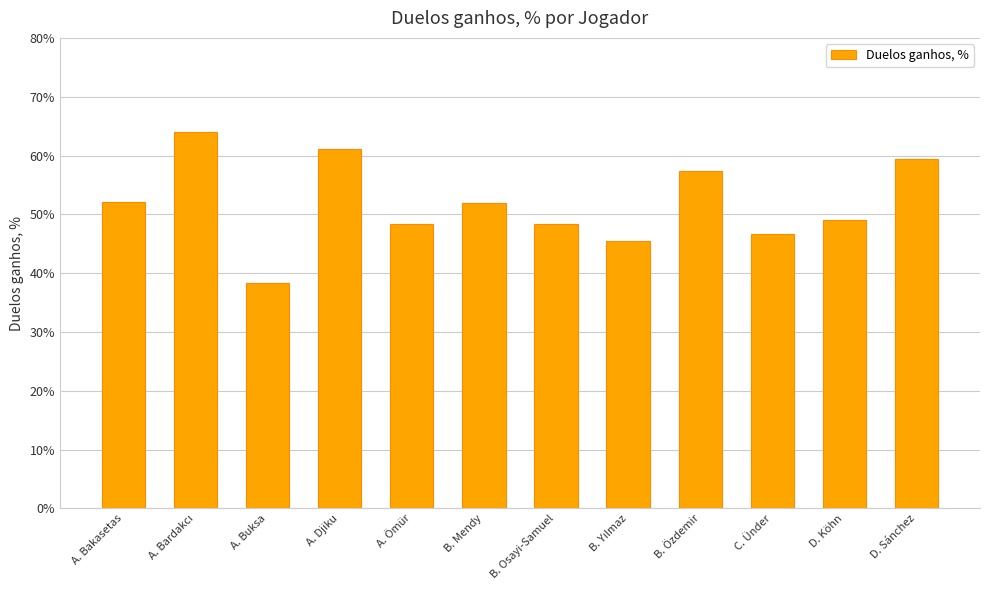

What is the minimum value shown in the chart?

38.3